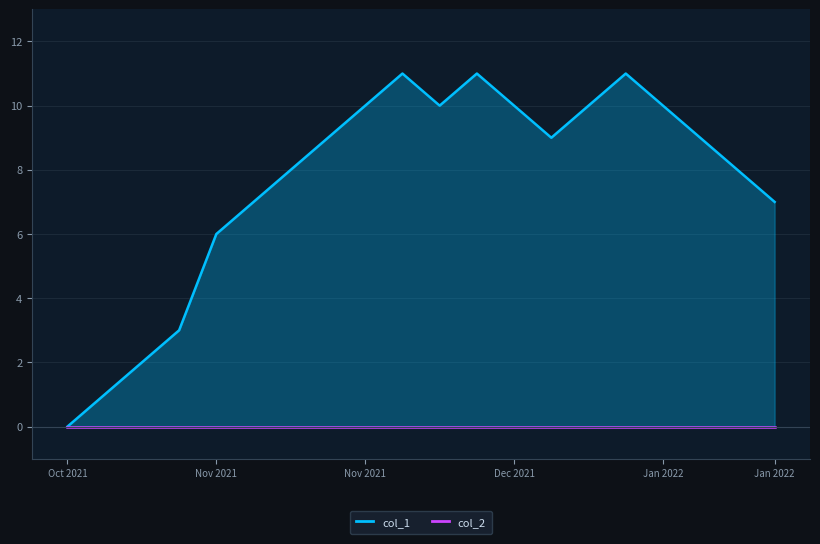

What is the maximum value shown in the chart?

11